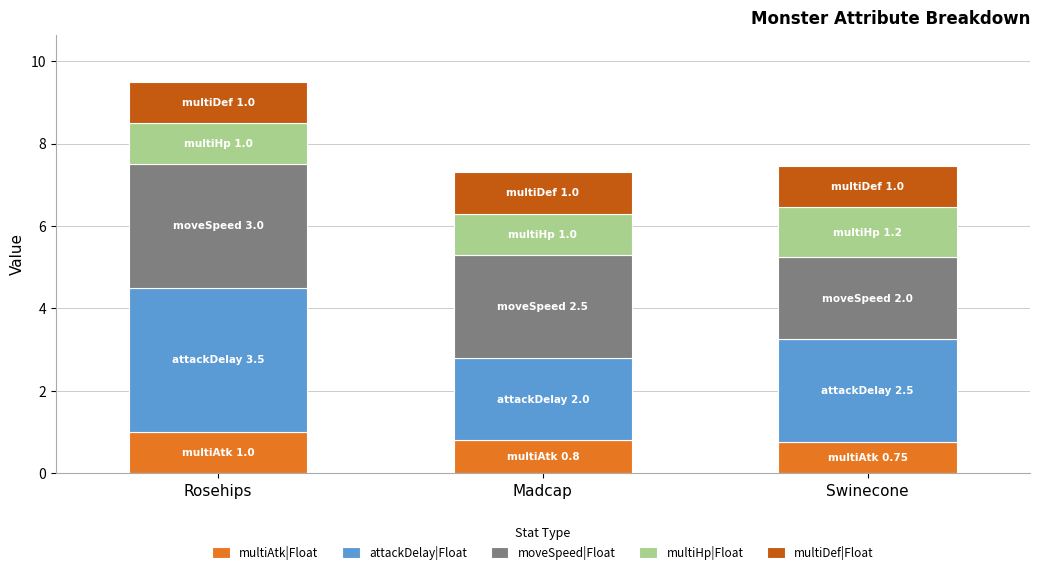

What are all the series names shown in the legend?

multiAtk|Float, attackDelay|Float, moveSpeed|Float, multiHp|Float, multiDef|Float